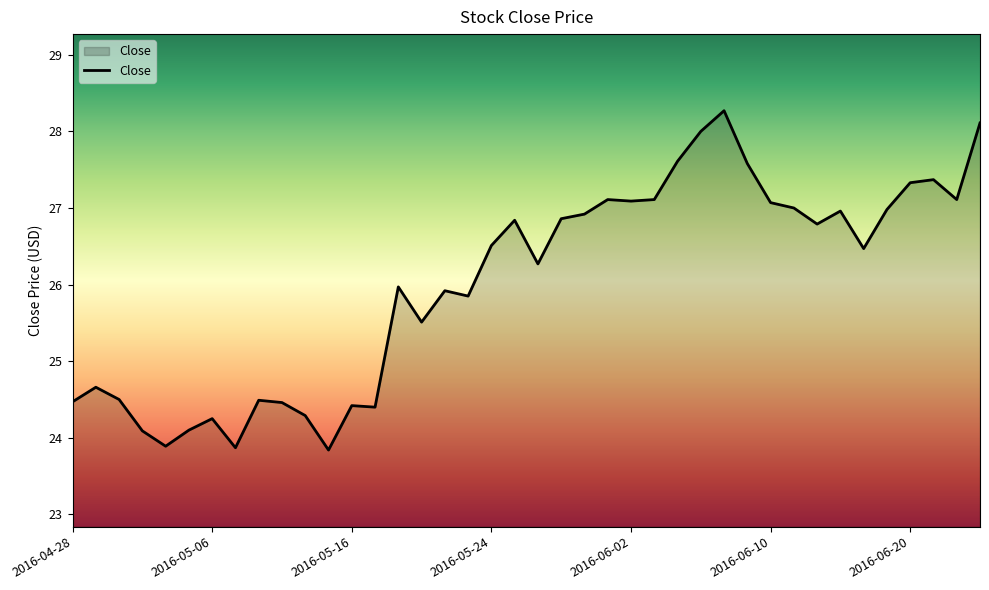

What is the difference between the maximum and minimum values?

4.4